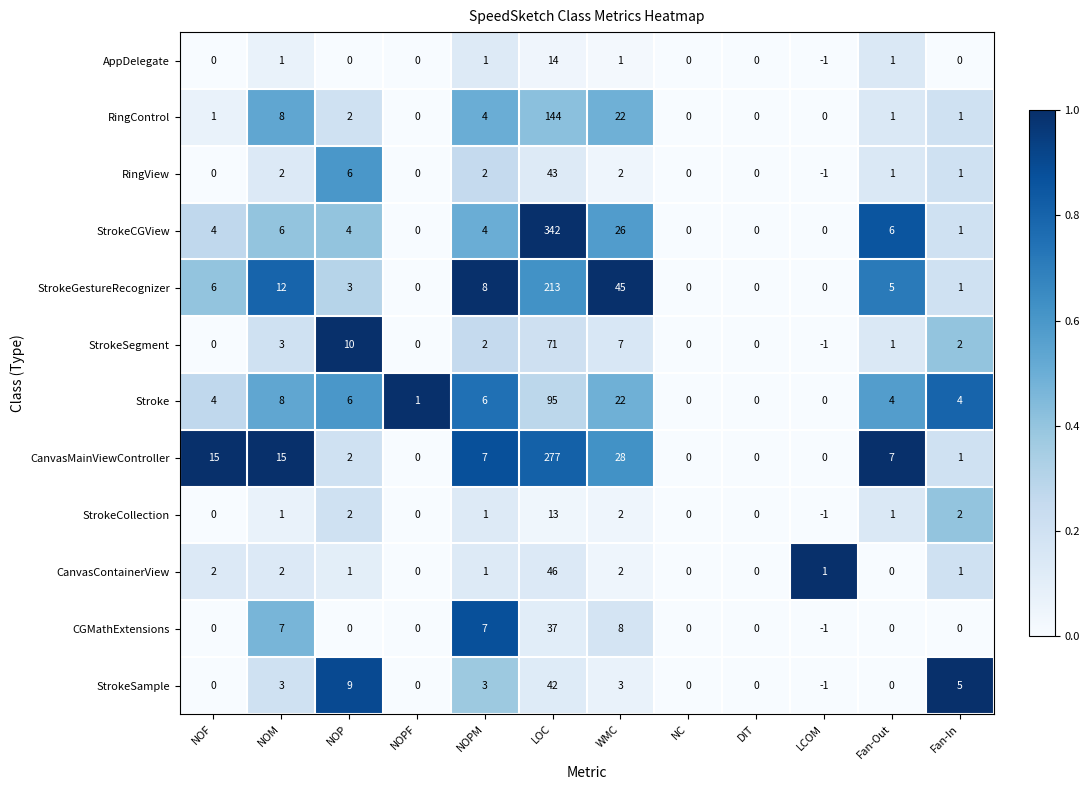

Rank the series by their maximum value, from highest to lowest.

StrokeCGView, CanvasMainViewController, StrokeGestureRecognizer, RingControl, Stroke, StrokeSegment, CanvasContainerView, RingView, StrokeSample, CGMathExtensions, AppDelegate, StrokeCollection